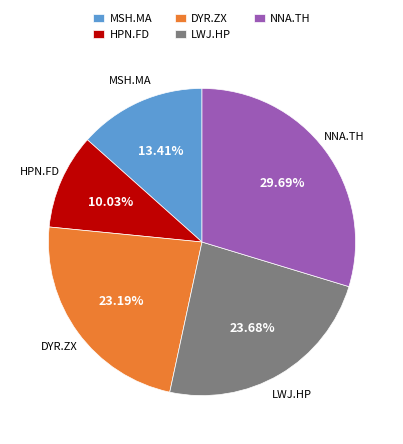

Do HPN.FD and NNA.TH together represent more than half of the pie?

No